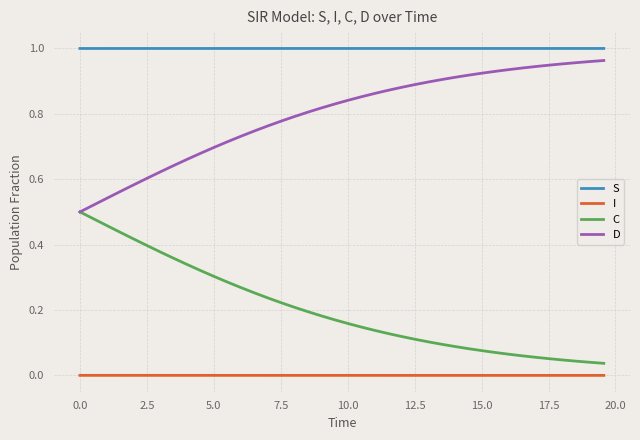

True or false: I and S intersect in this chart.

False